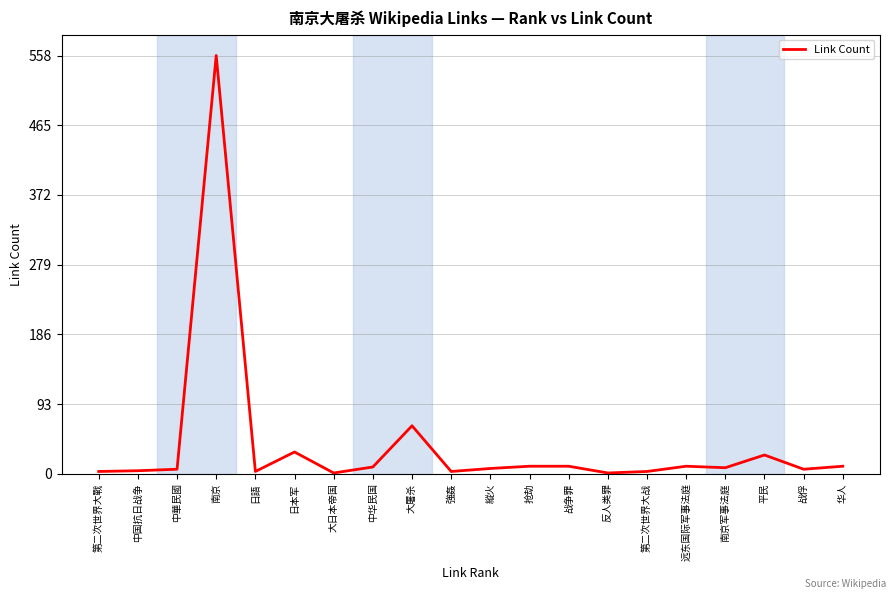

What is the smallest value displayed?

1